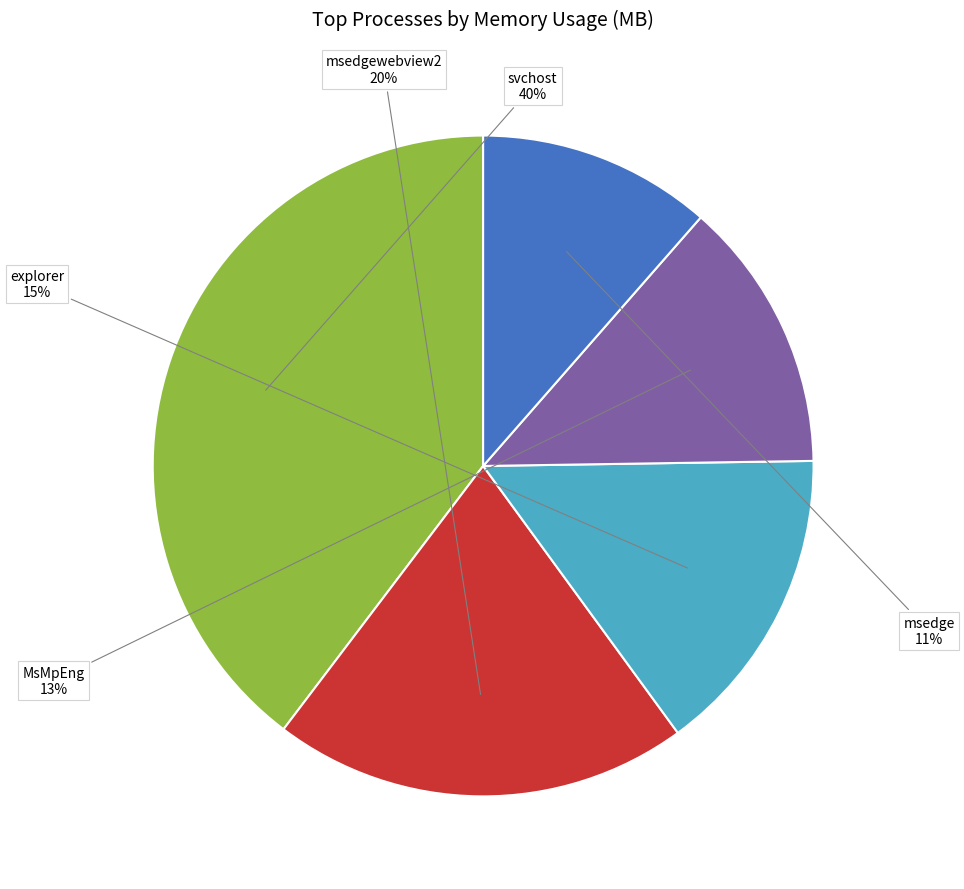

How many segments does this pie chart have?

5